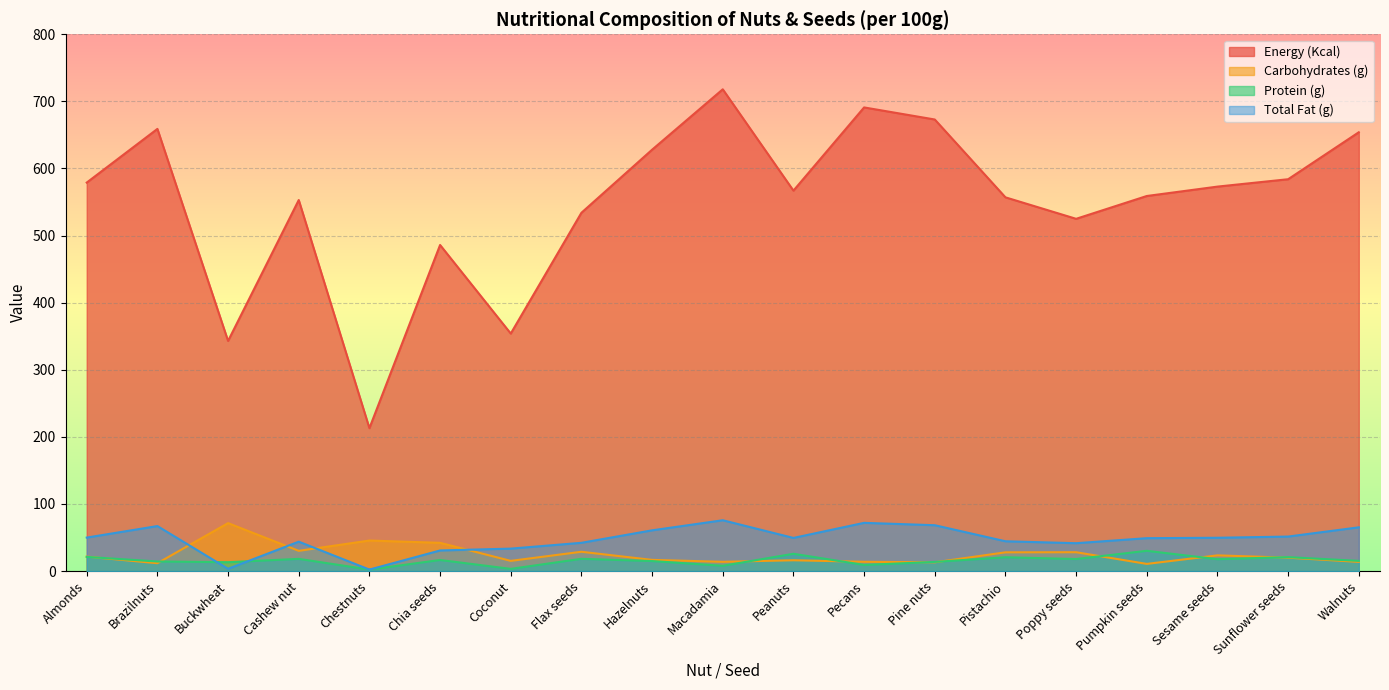

At which label does Carbohydrates (g) first exceed 20?

Almonds